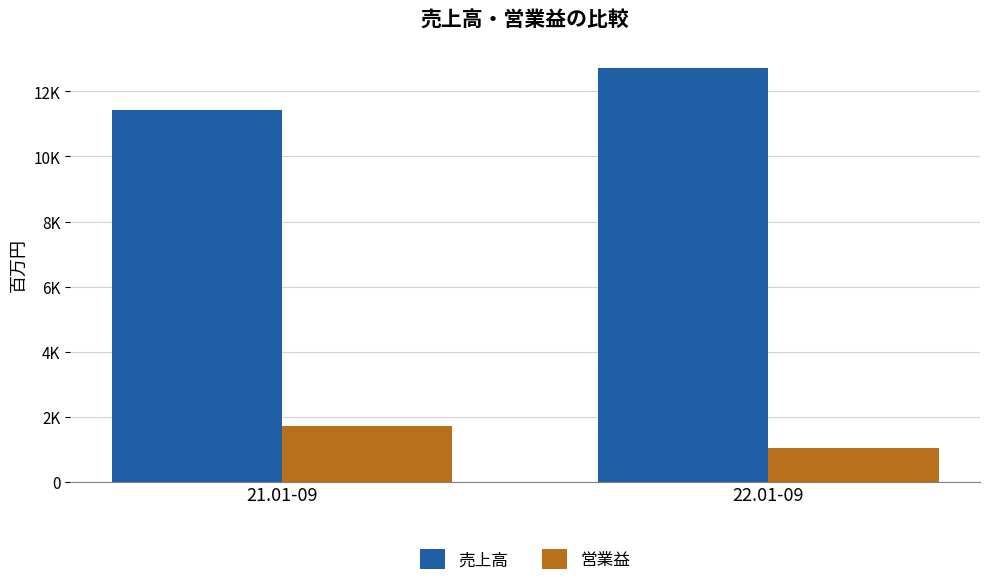

What is the sum of the 売上高 values at 21.01-09 and 22.01-09?

24141